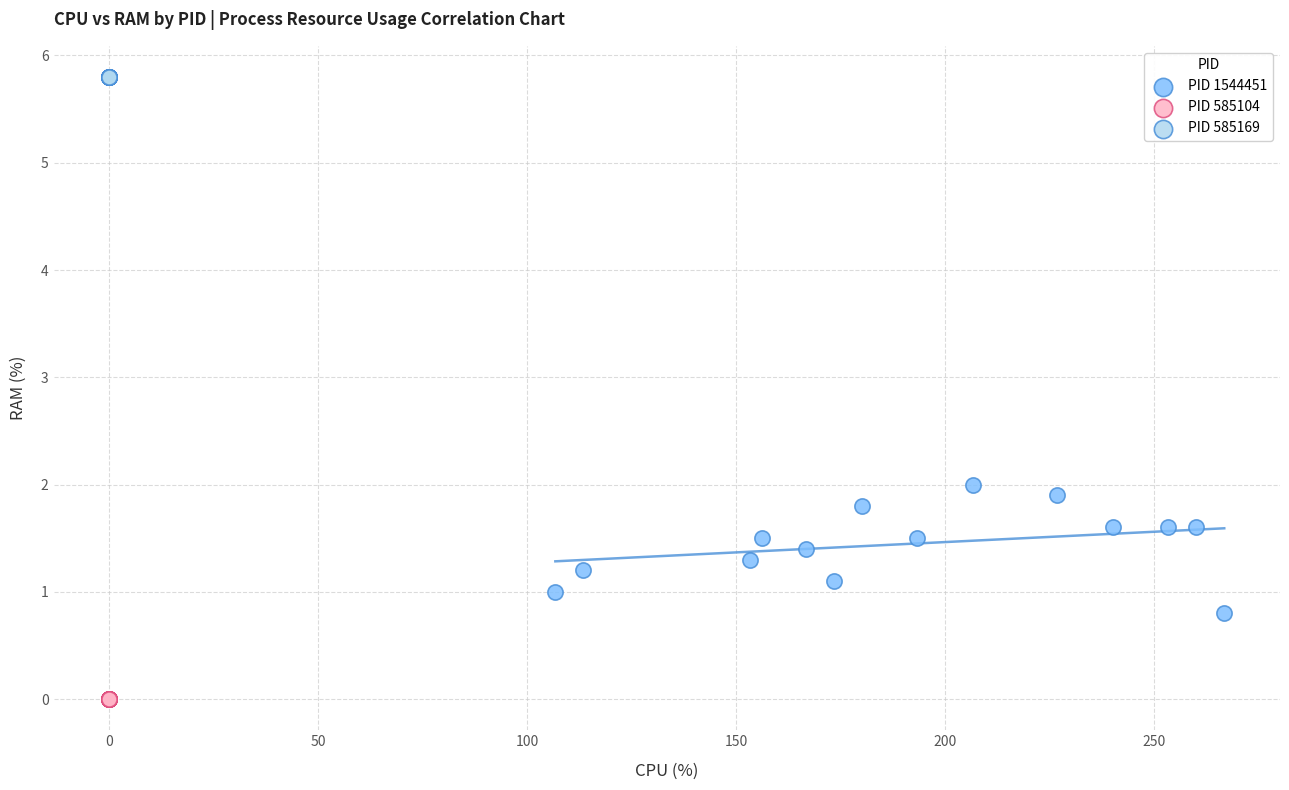

Which series contains the lowest Y value?

PID 585104